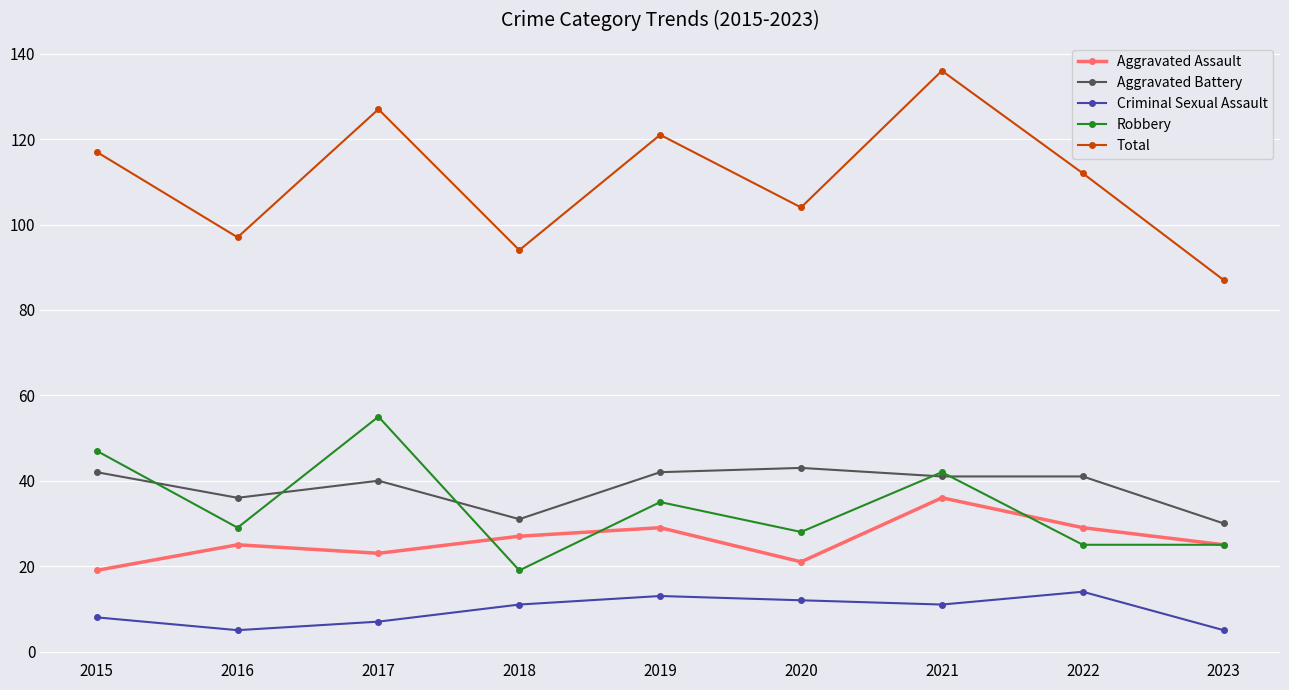

At which category does Total reach its first local valley?

2016